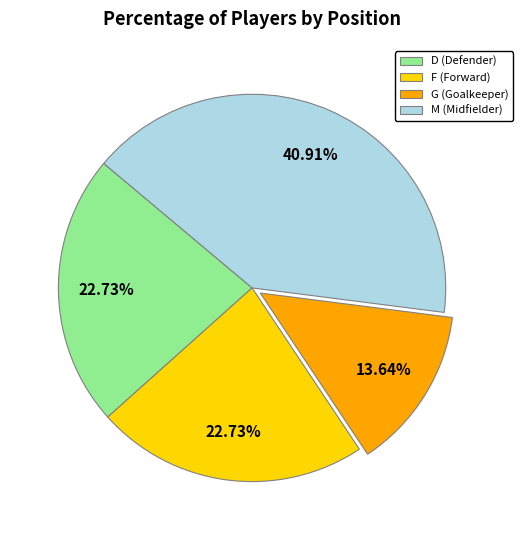

Which category has the biggest portion of the pie?

M